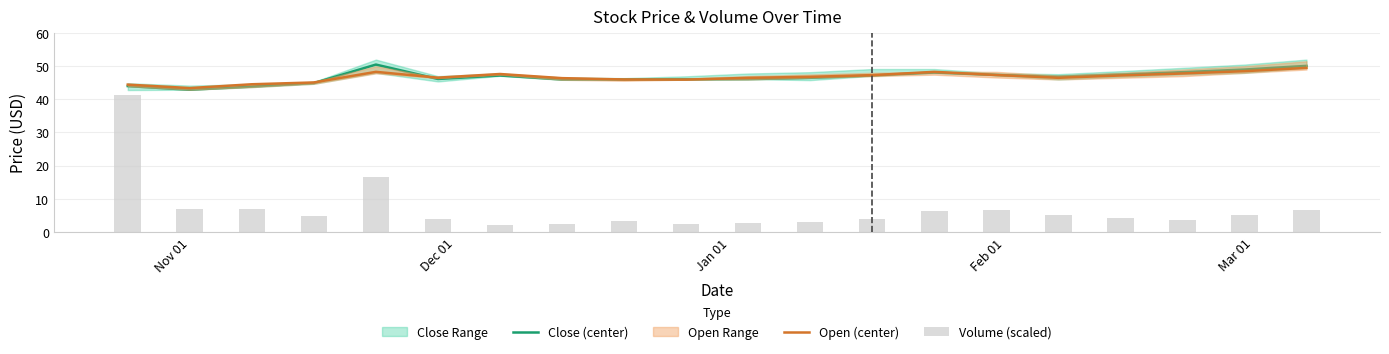

What is the highest value of the Close (center) series?

50.5